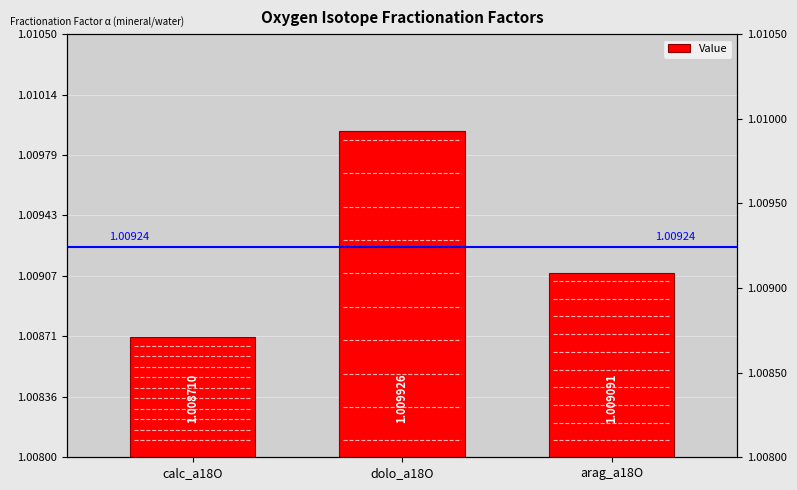

Approximately how many times larger is the value at dolo_a18O compared to arag_a18O?

1.0